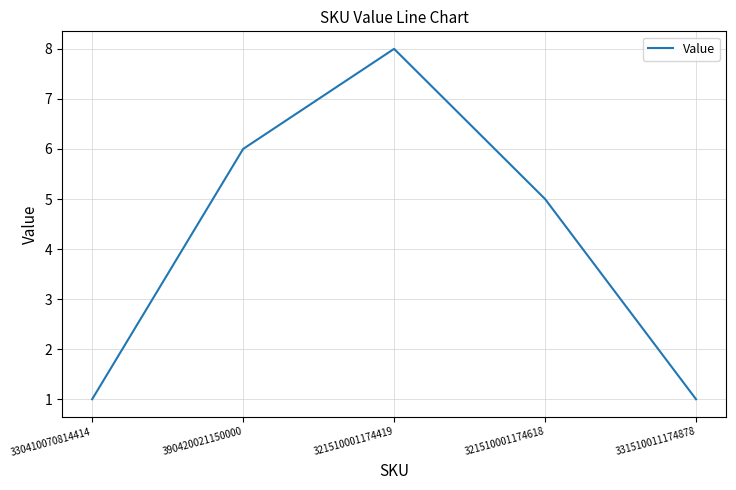

Reading left to right, extract all data points from this chart.

1	6	8	5	1